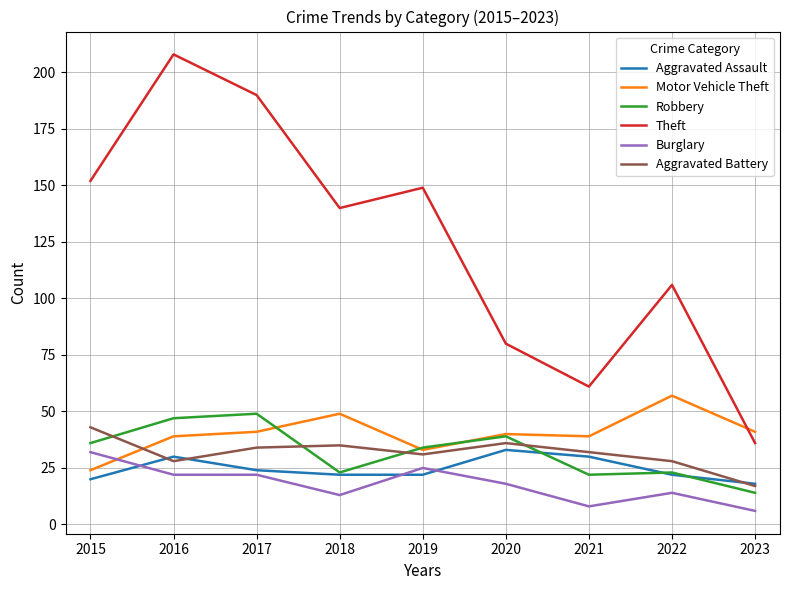

True or false: Aggravated Battery and Burglary cross at least once.

False